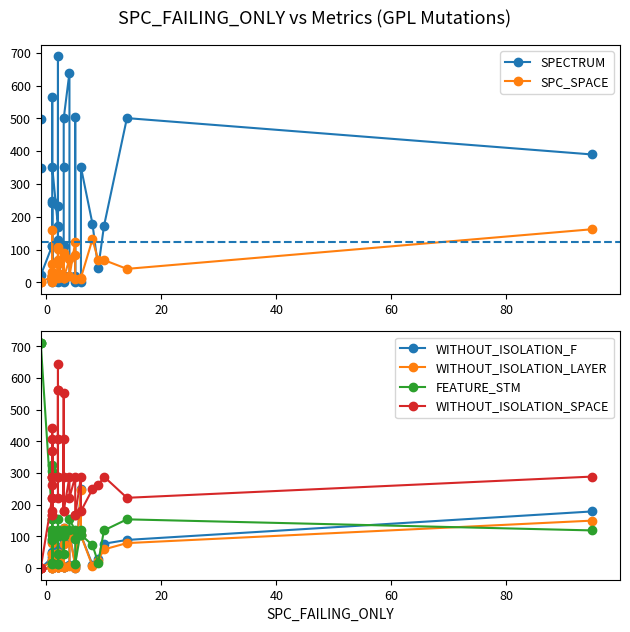

How many interior local valleys does the WITHOUT_ISOLATION_LAYER series have?

8